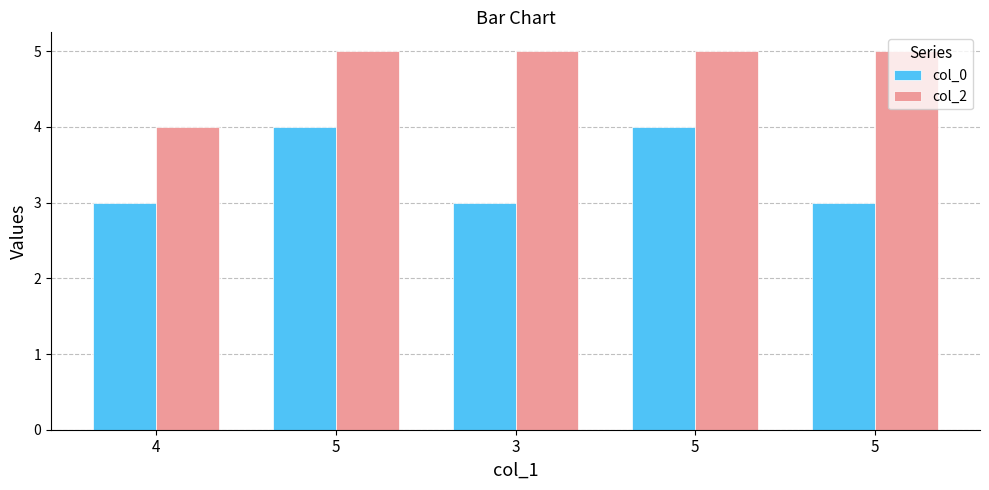

What are all the series names shown in the legend?

col_0, col_2